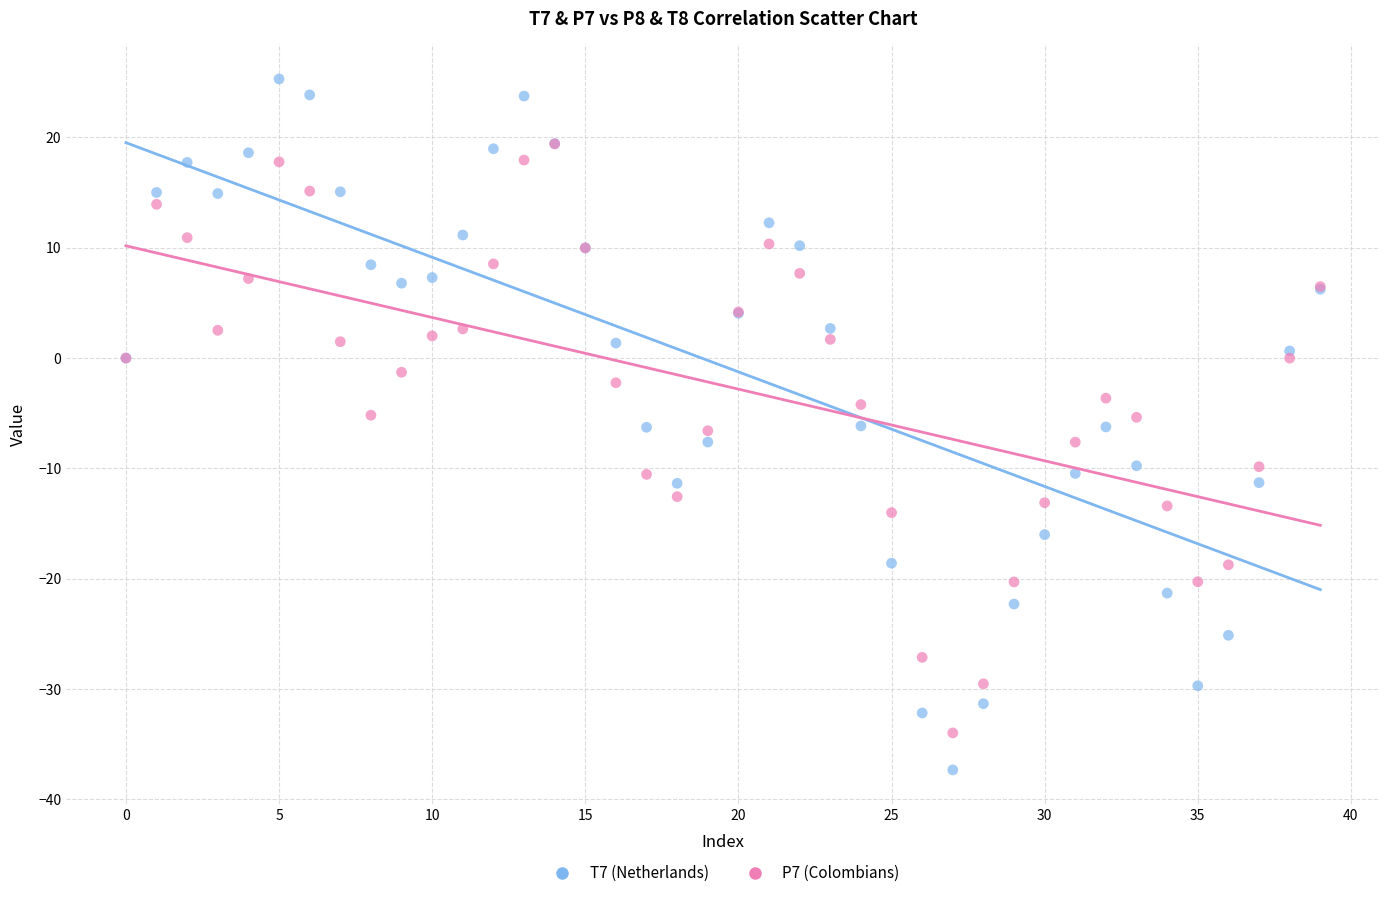

Which series has the largest Y range (max minus min)?

T7 (Netherlands)